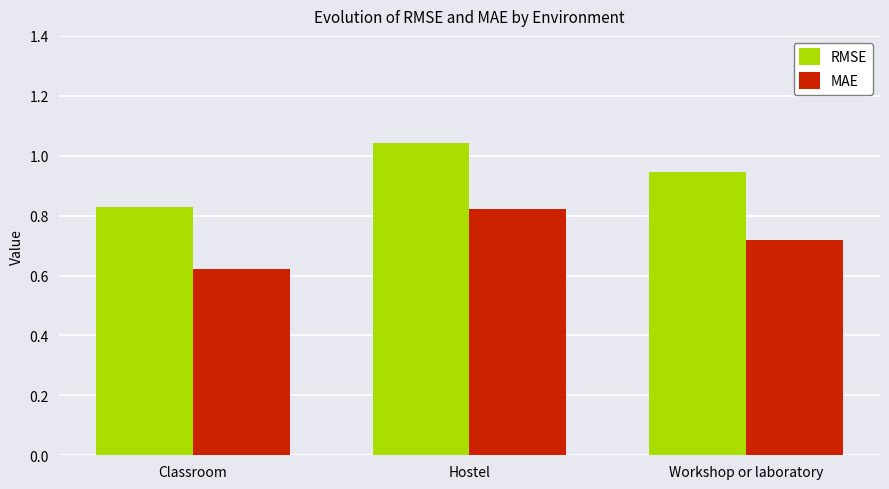

How many RMSE values are between 0 and 1?

2